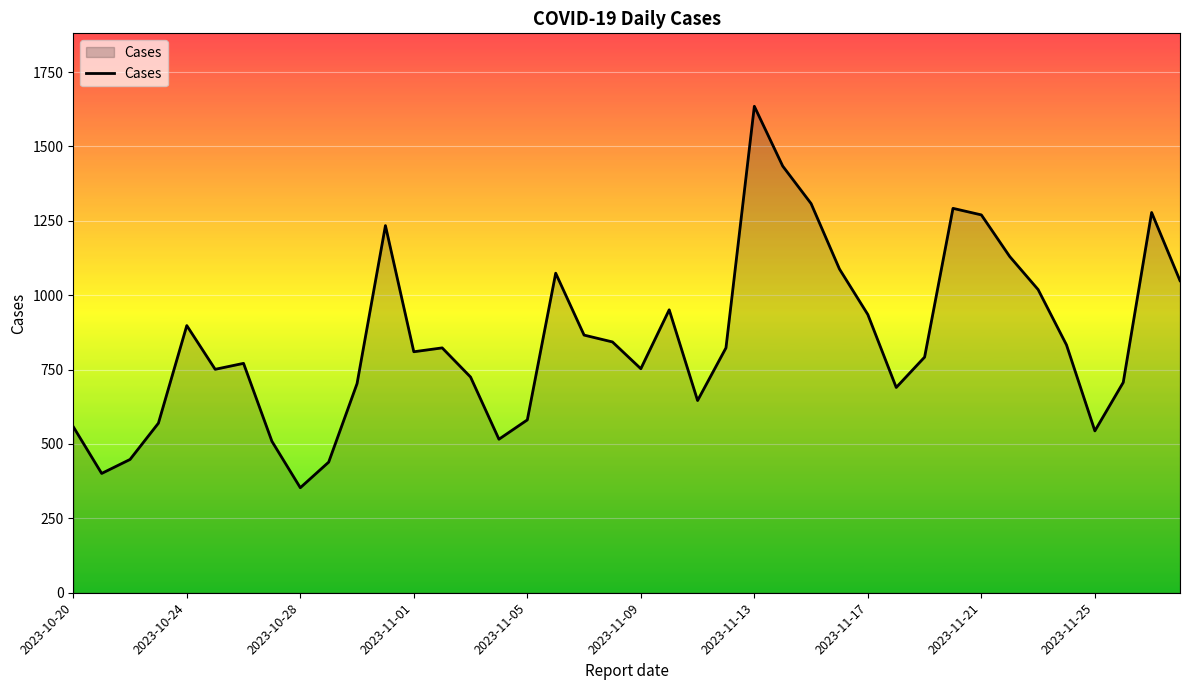

Does the chart have visible grid lines?

Yes